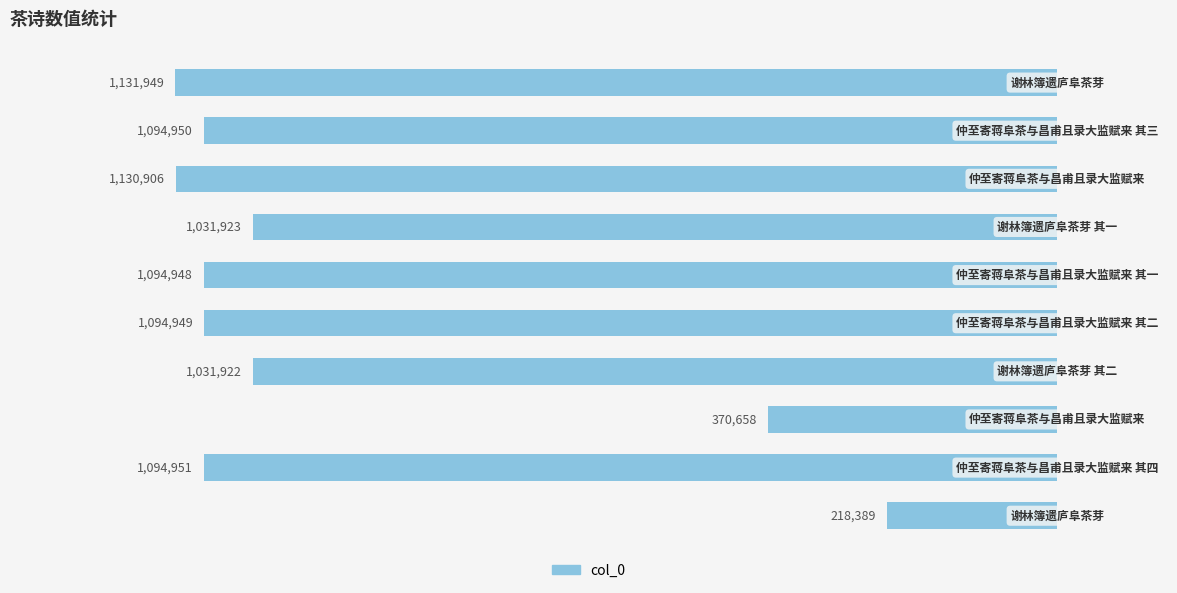

Does the chart contain any negative values?

Yes